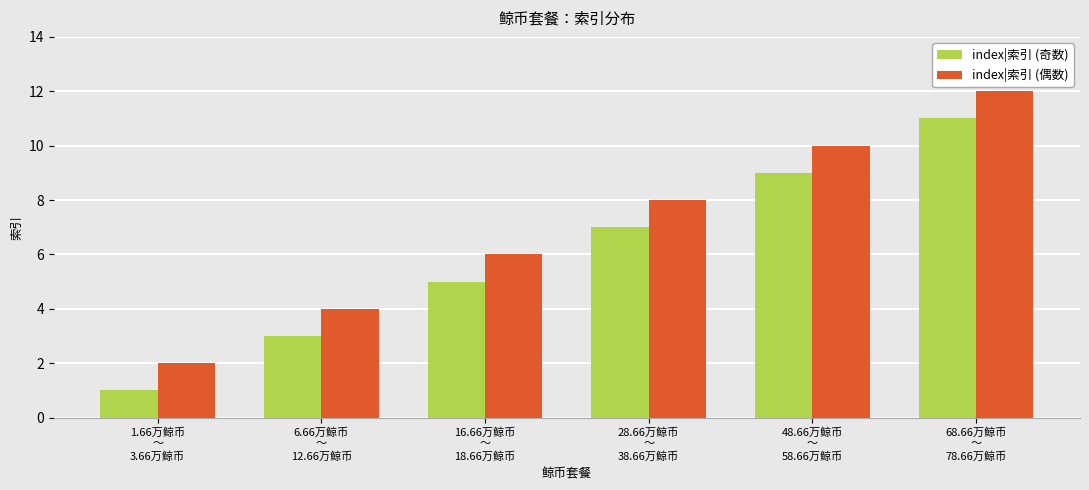

What is the maximum value shown in the chart?

12